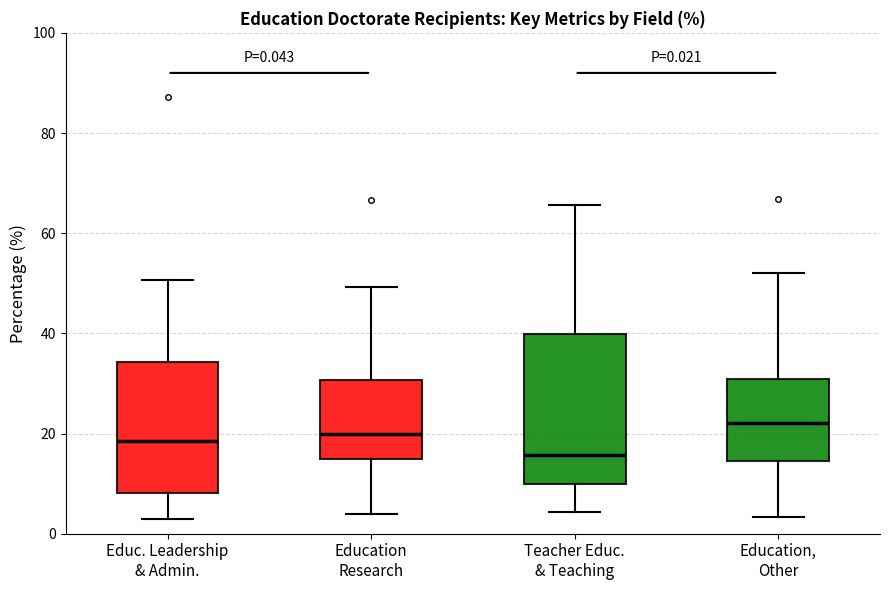

Which box has the lowest median line?

Teacher Educ. & Teaching